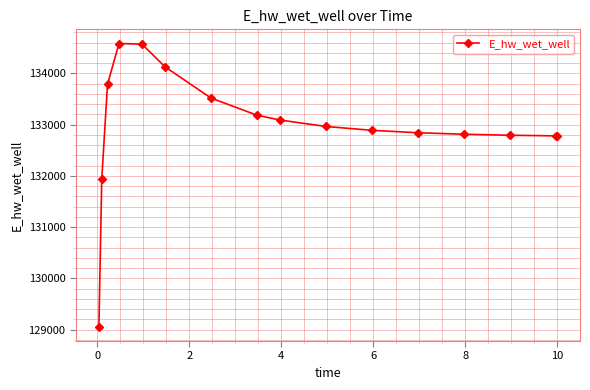

What is the maximum value shown in the chart?

134584.8